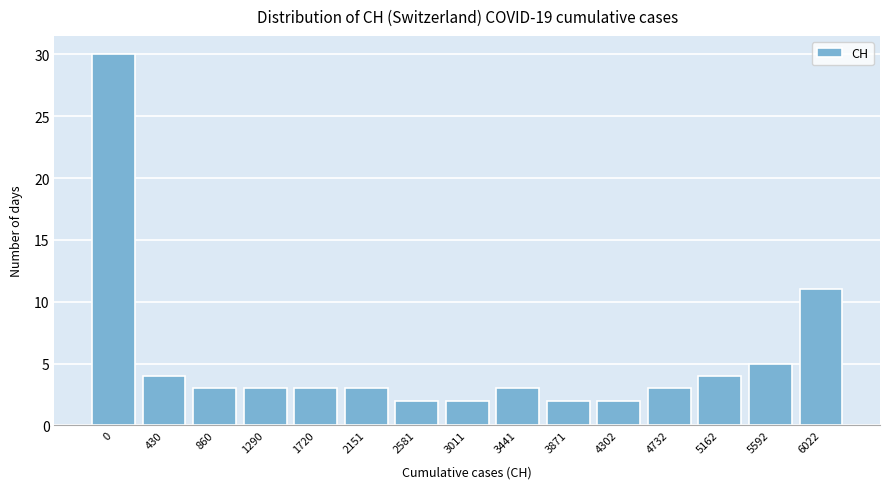

Reading left to right, transcribe all the data shown in this chart.

0=30	430=4	860=3	1290=3	1720=3	2151=3	2581=2	3011=2	3441=3	3871=2	4302=2	4732=3	5162=4	5592=5	6022=11